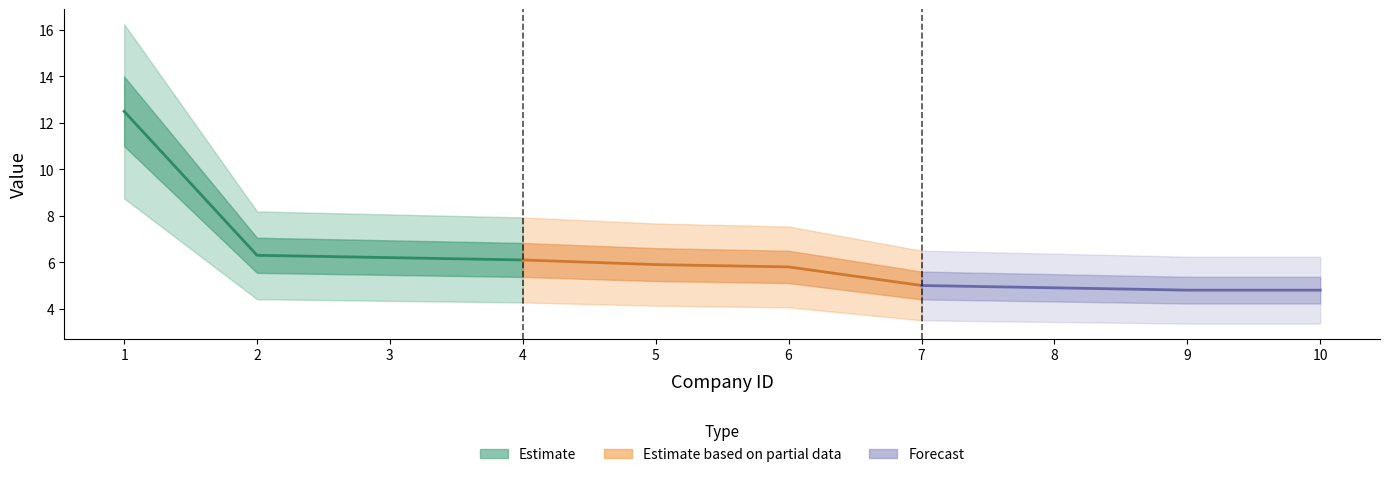

What is the sum of all values?

62.3